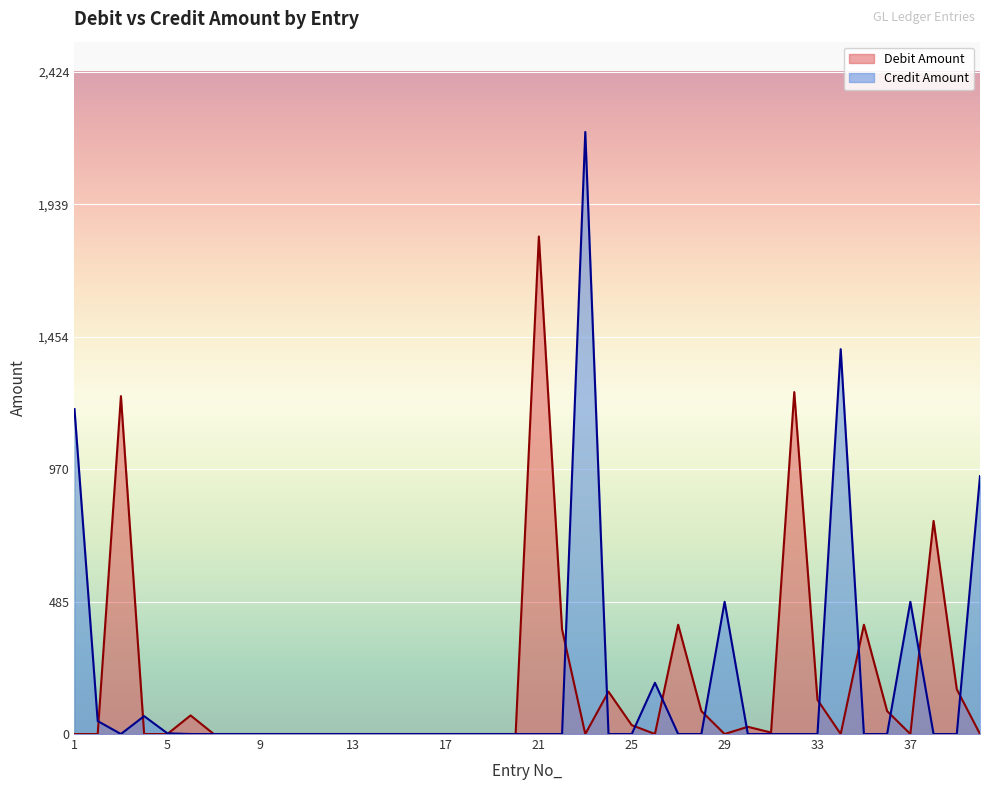

Which category has the highest value in the Debit Amount series?

21